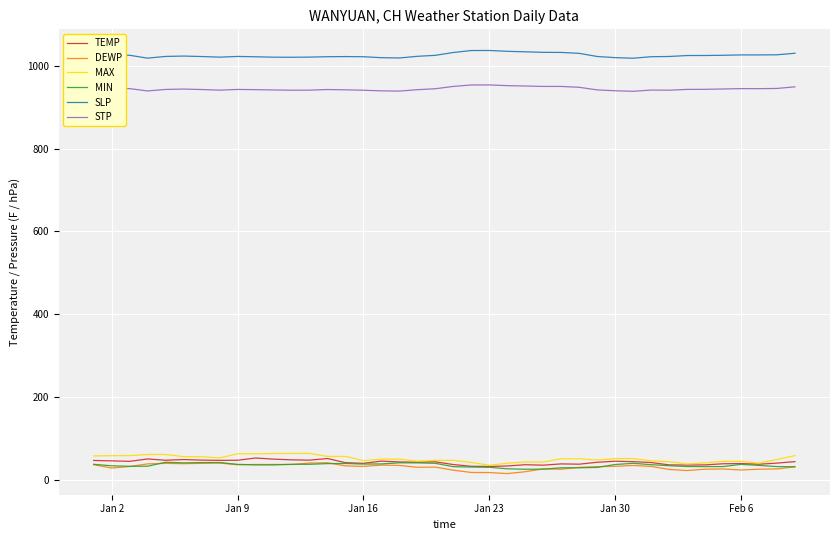

What are all the series names shown in the legend?

TEMP, DEWP, MAX, MIN, SLP, STP